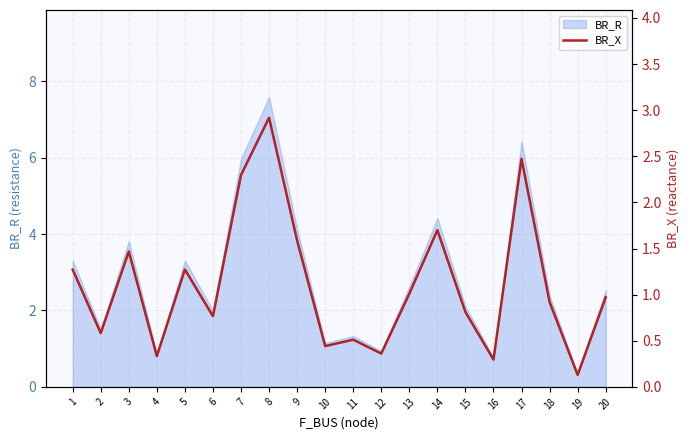

The value of BR_R at 7 is 6.0. True or false?

True